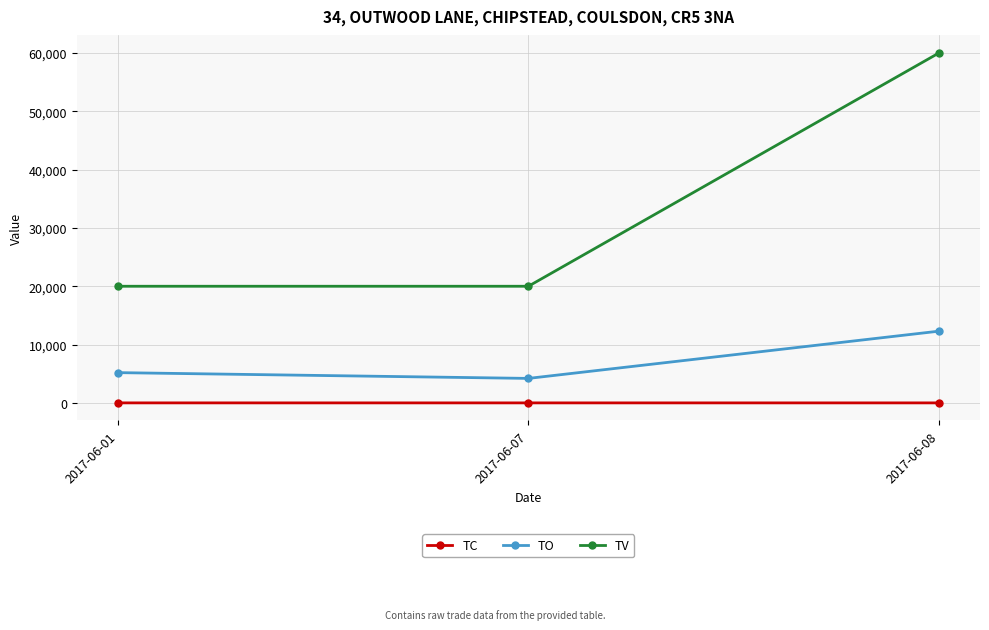

At how many categories does at least one series exceed 11278?

3